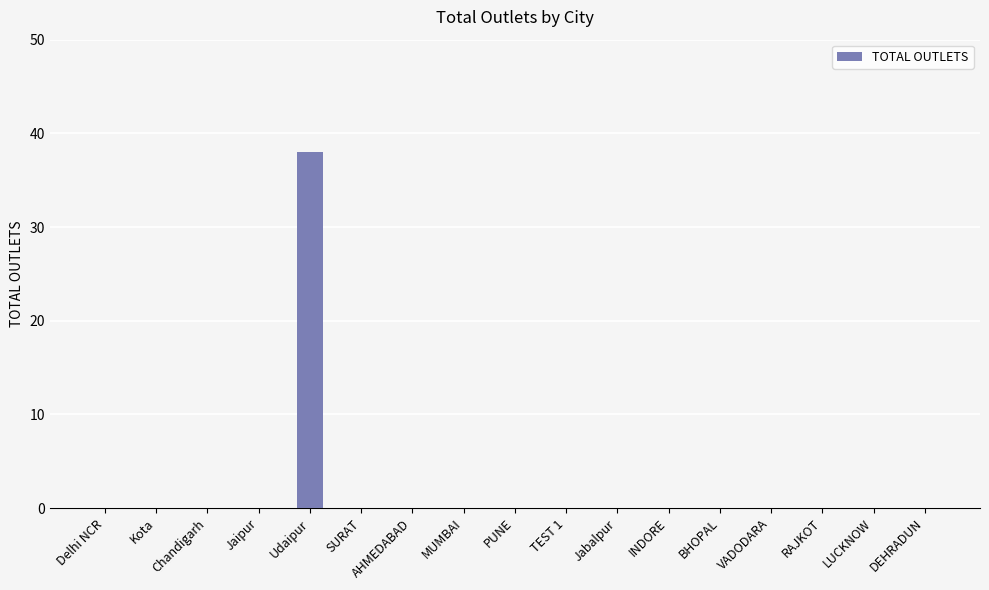

Which label corresponds to the largest value in the chart?

Udaipur